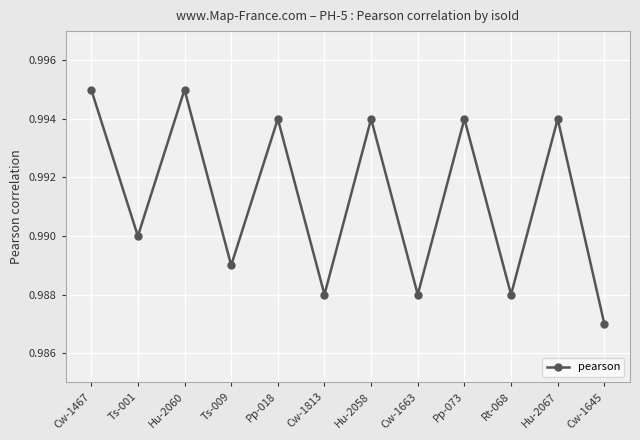

True or false: the data shows 0.2 at Ts-009.

False